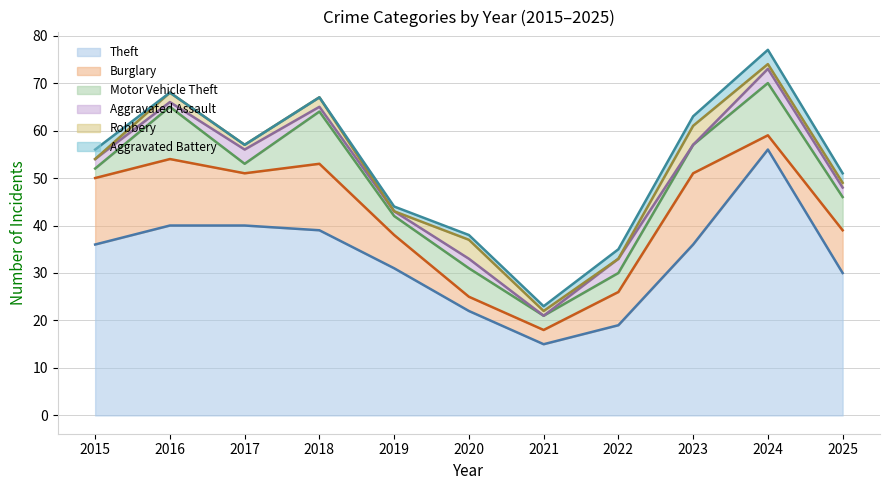

In Aggravated Assault, how many points are lower than both neighbors (excluding endpoints)?

3